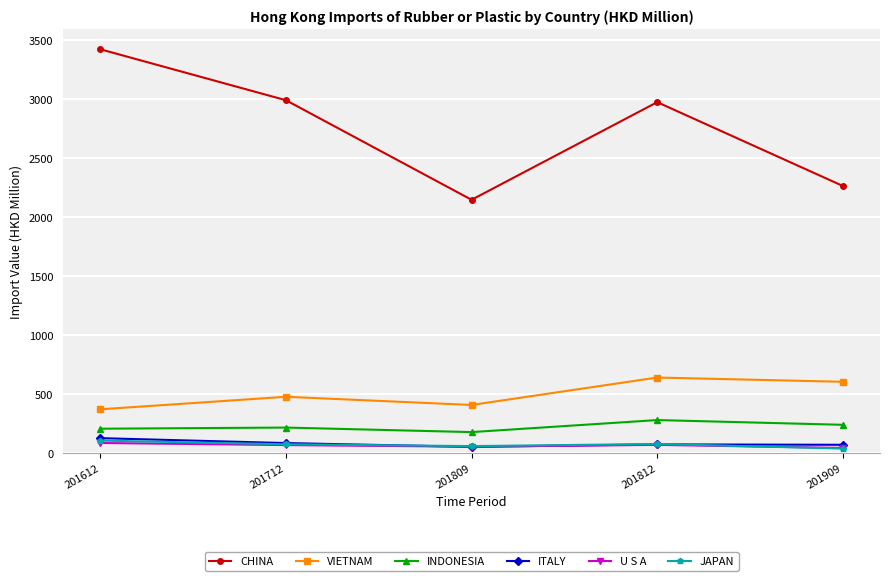

What is the difference between the maximum and minimum values in the CHINA series?

1275.0